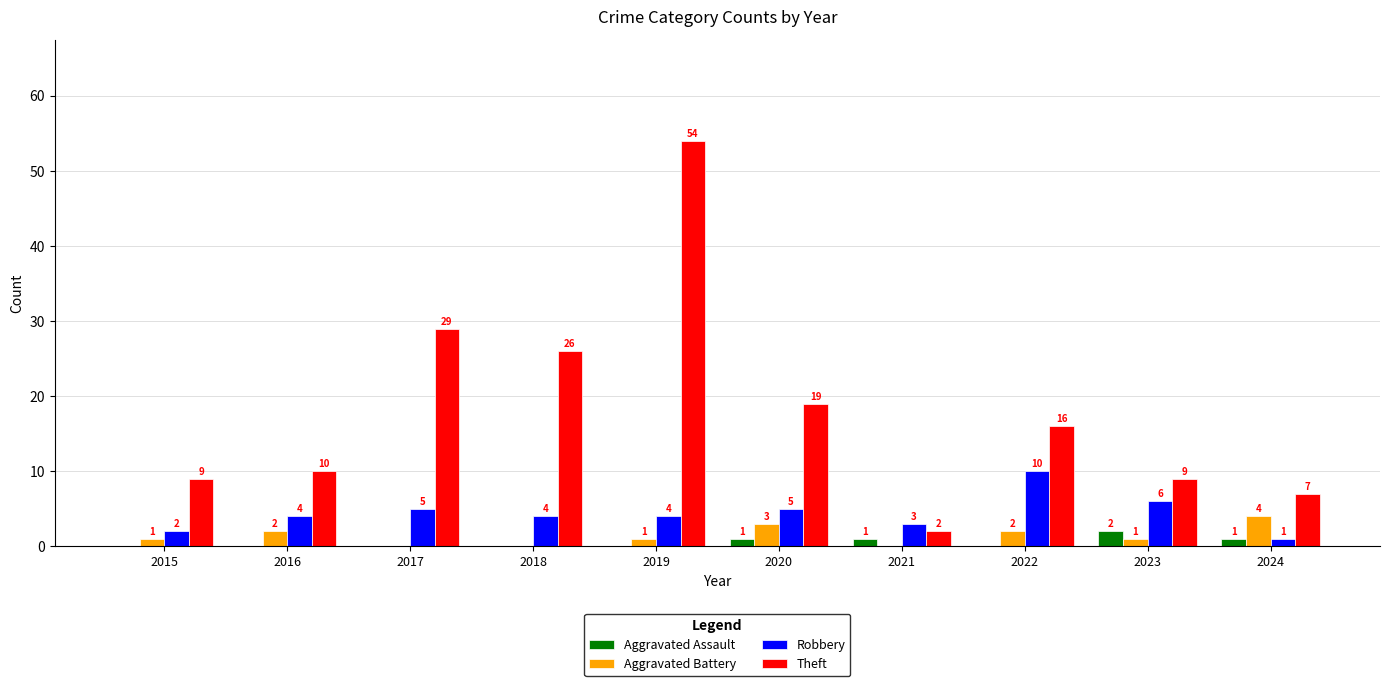

What is the sum of all Aggravated Assault values?

5